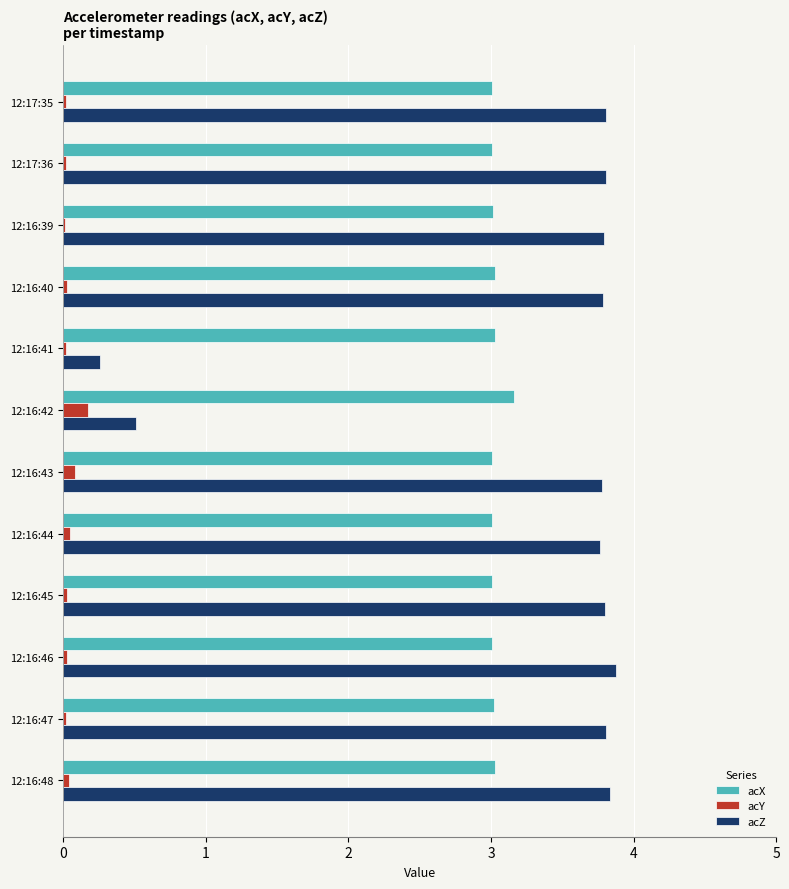

Is the value of acZ at 12:16:42 greater than the value of acY at 12:16:43?

Yes